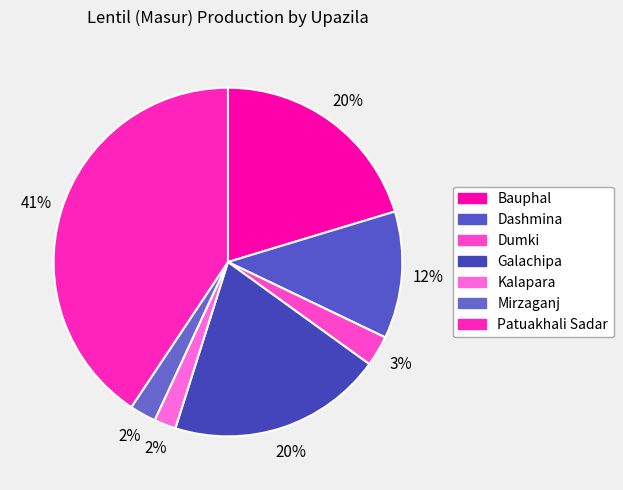

How many slices are in this pie chart?

7